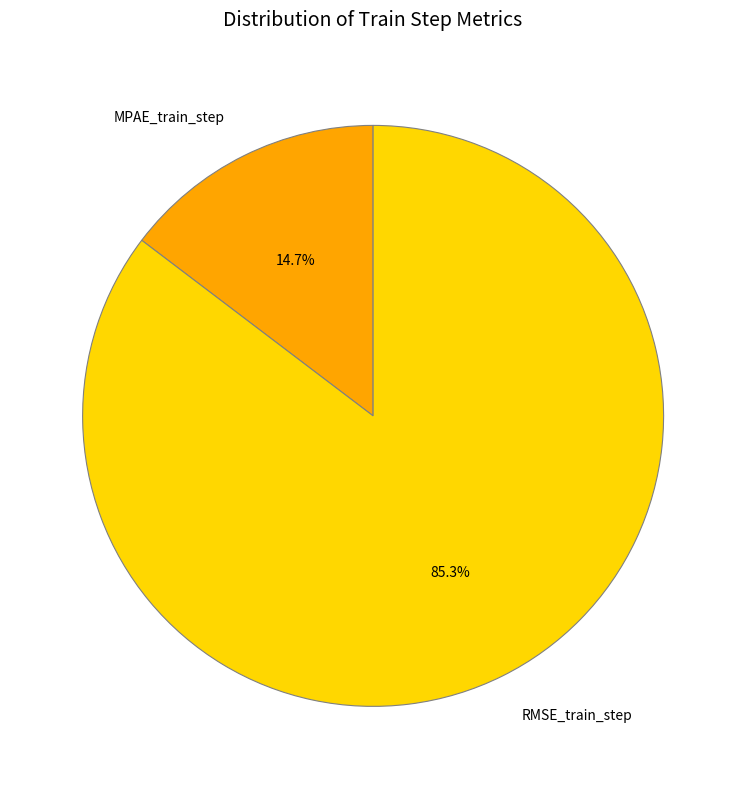

Which category has the biggest portion of the pie?

RMSE_train_step